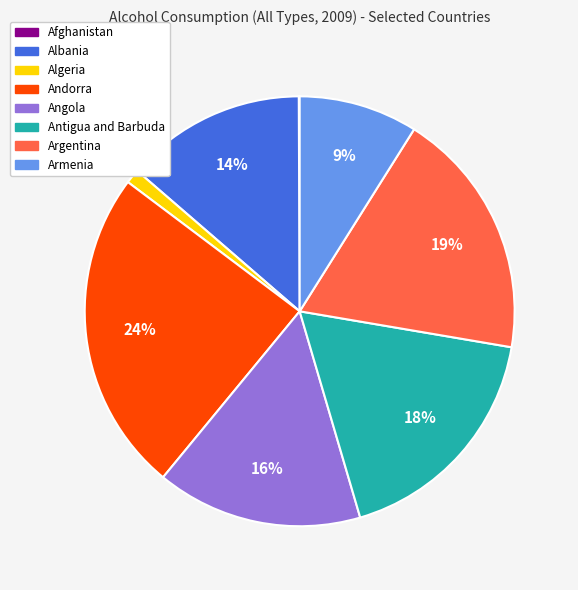

Does any single category account for the majority?

No